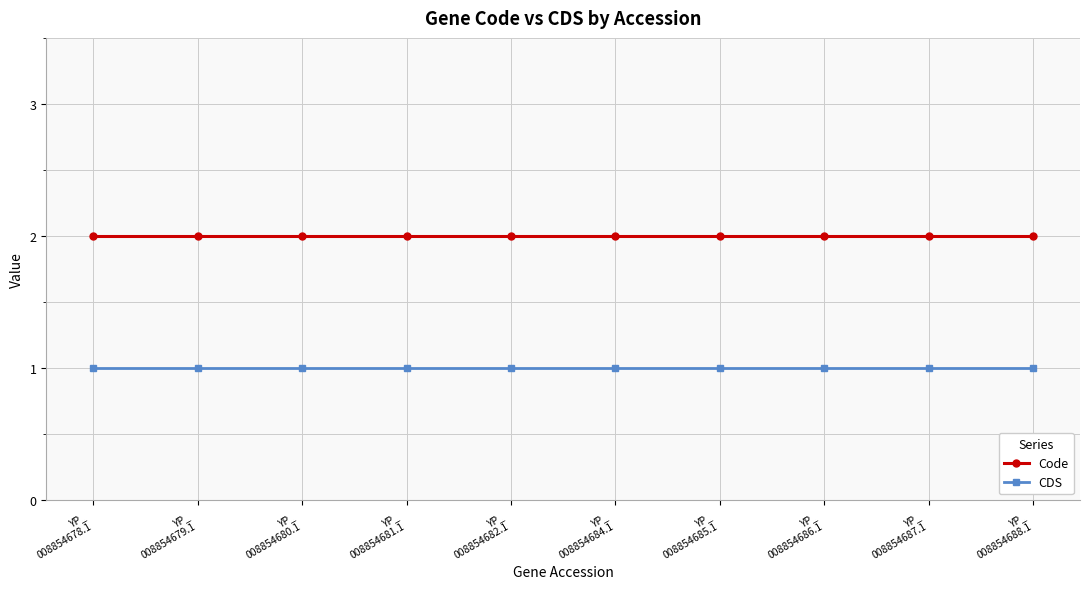

True or false: Code has a value of 1 at YP_
008854686.1.

False